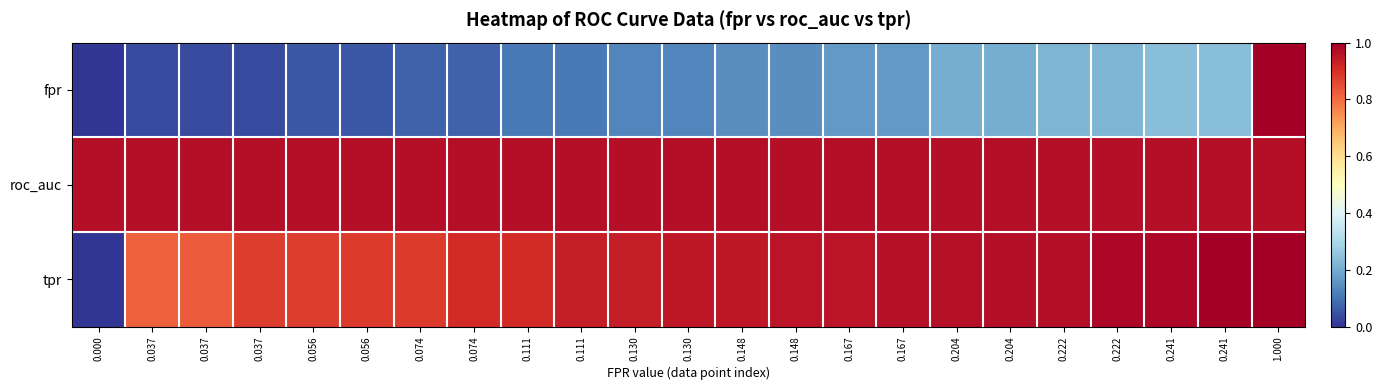

What is the spread (max minus min) of values at 0.167?

0.8